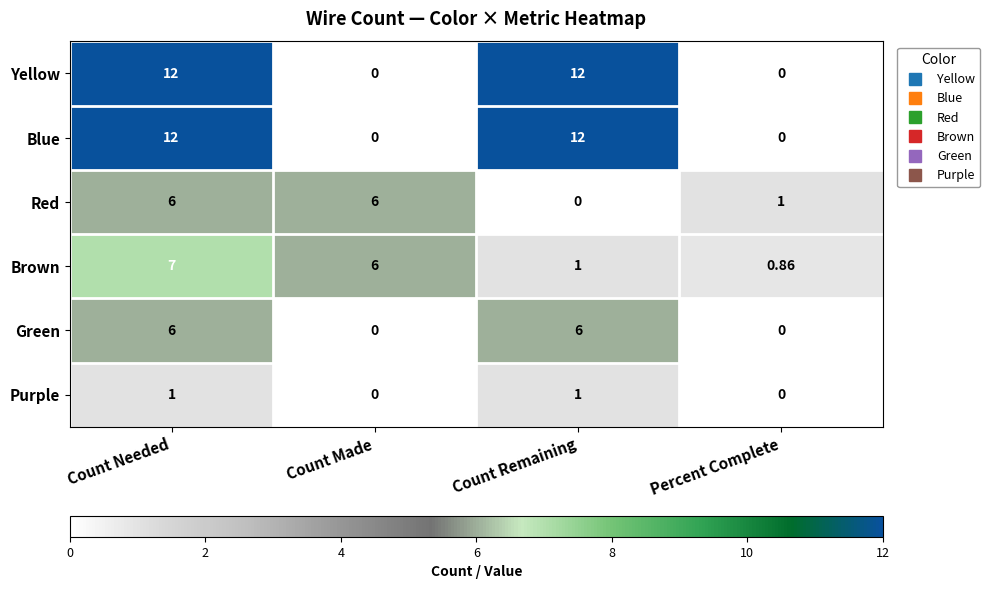

Which category has the lowest value in the Red series?

Count Remaining